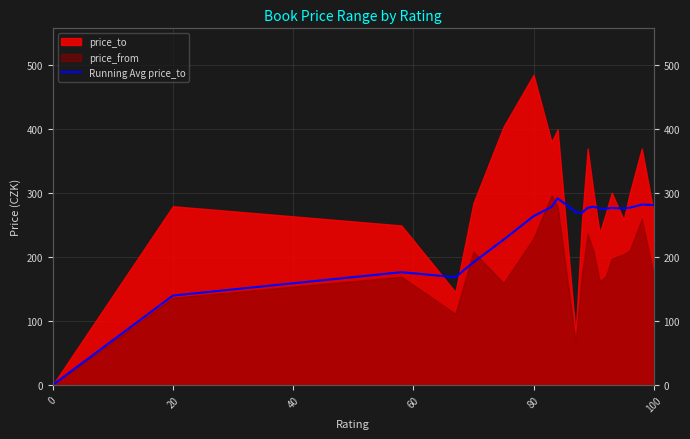

The value at 80 is 263.4. True or false?

True